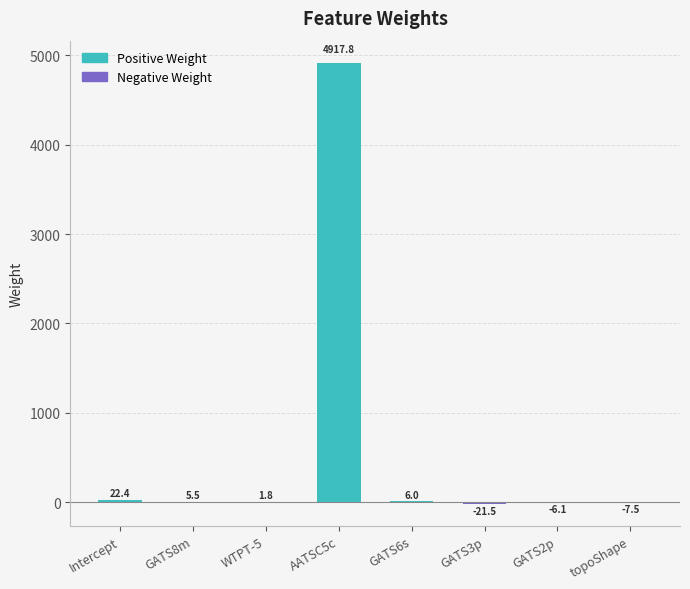

What is the maximum value shown in the chart?

4917.8